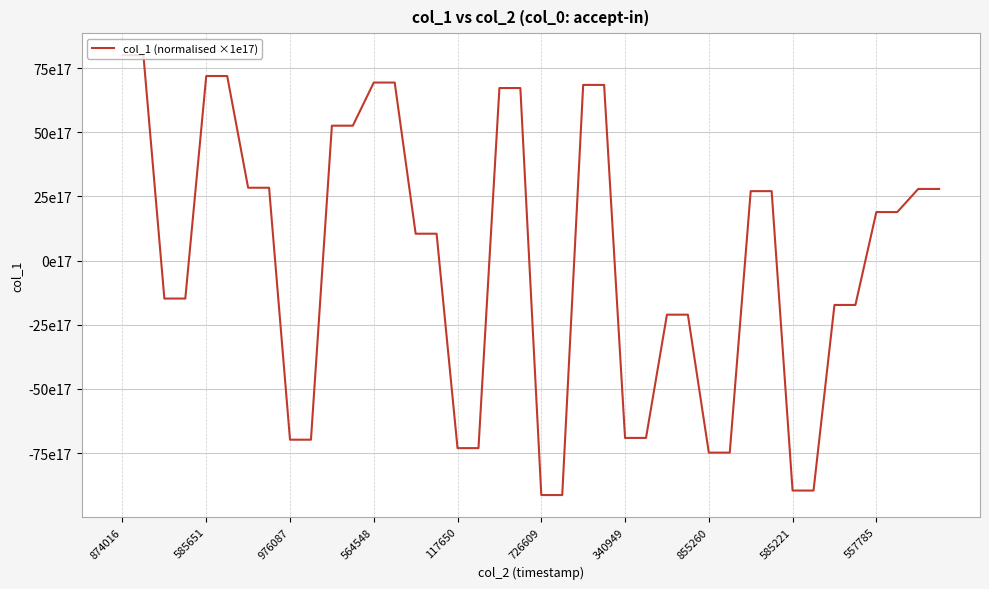

What is the value of the 6th point from the left?

71.9